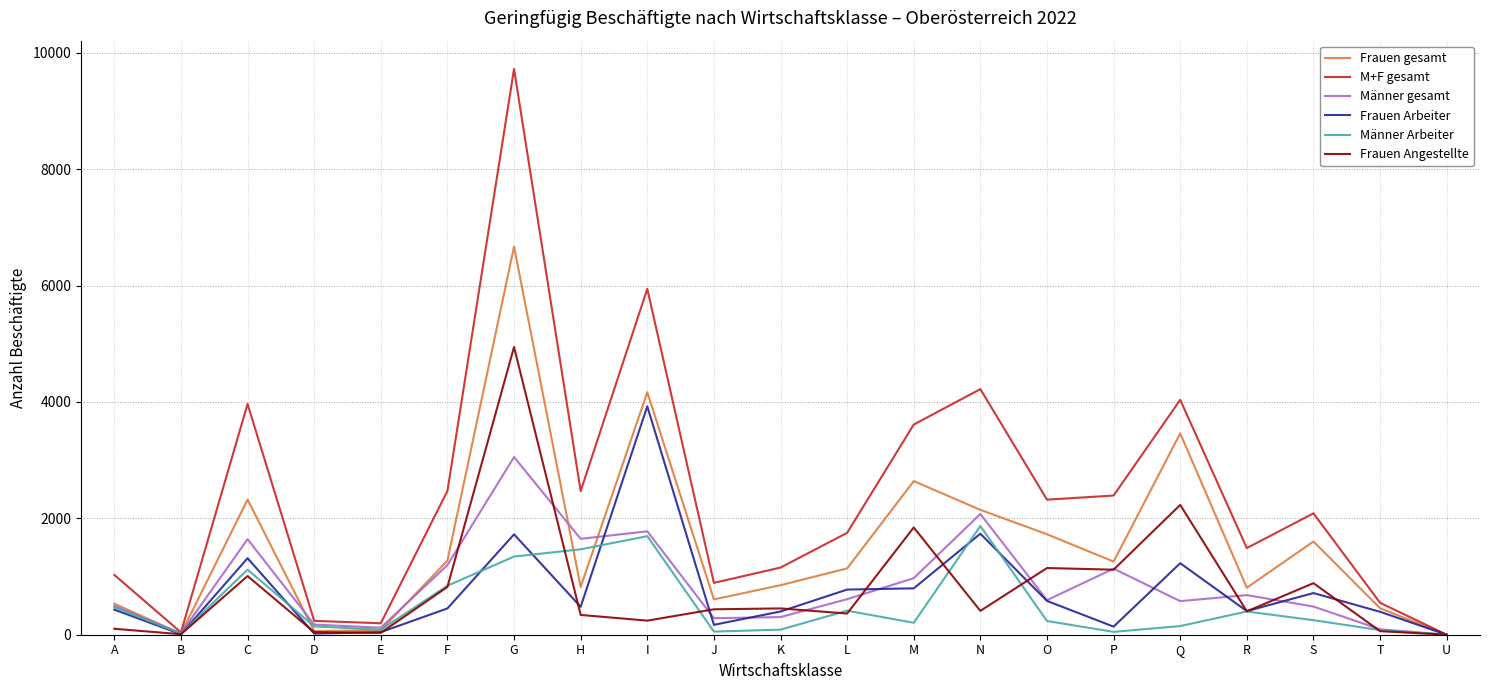

What are all the series names shown in the legend?

Frauen gesamt, M+F gesamt, Männer gesamt, Frauen Arbeiter, Männer Arbeiter, Frauen Angestellte